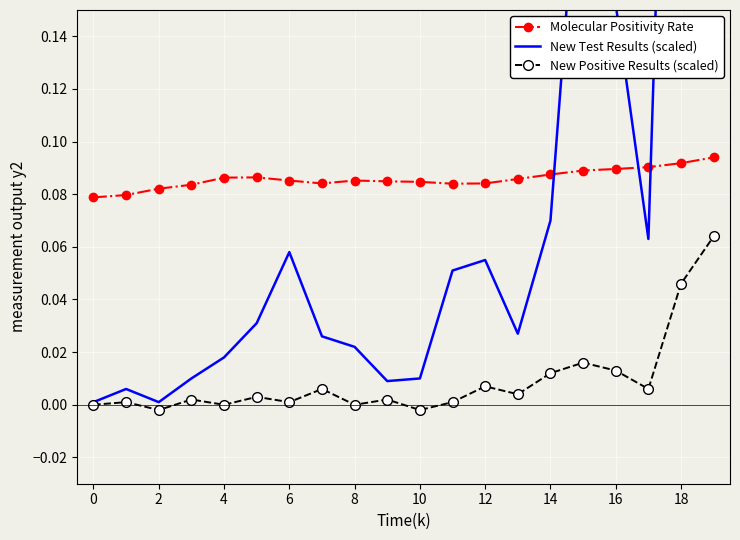

What are all the series names shown in the legend?

Molecular Positivity Rate, New Test Results (scaled), New Positive Results (scaled)